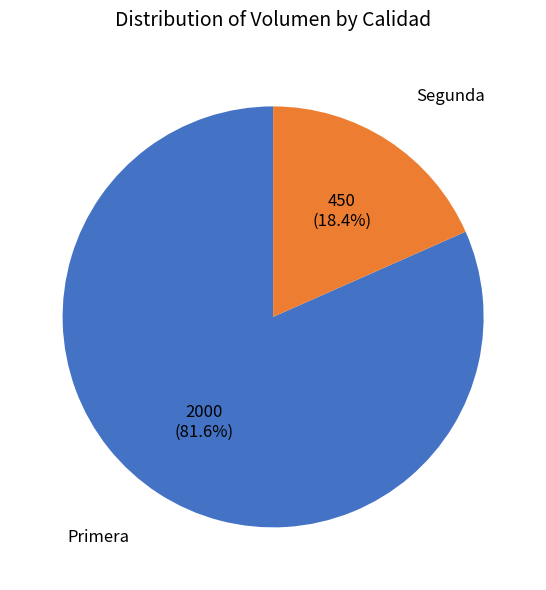

Combined, what portion of the pie is Primera and Segunda?

100.0%